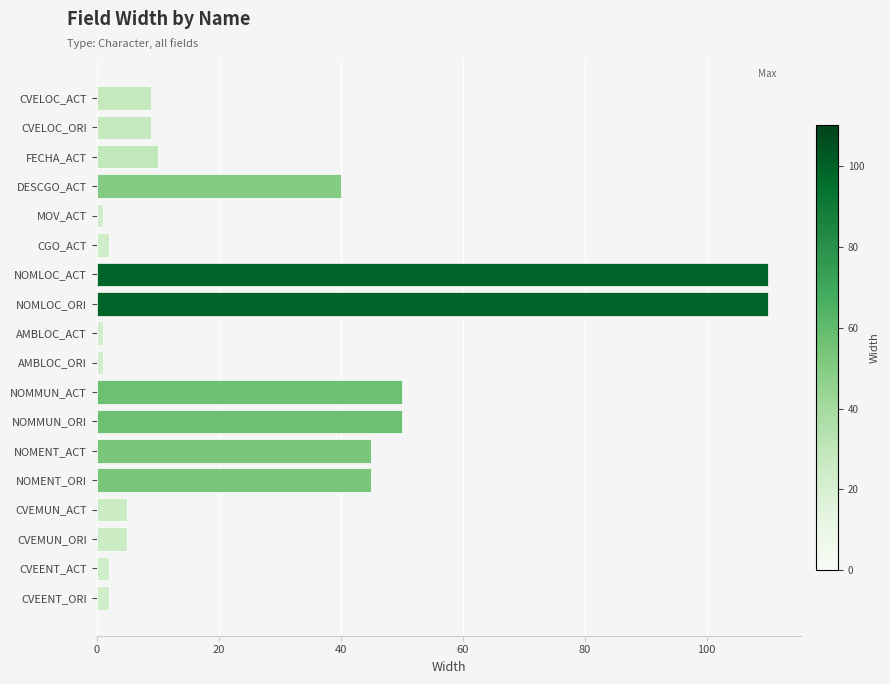

The chart shows a value of 174 at NOMLOC_ORI. True or false?

False